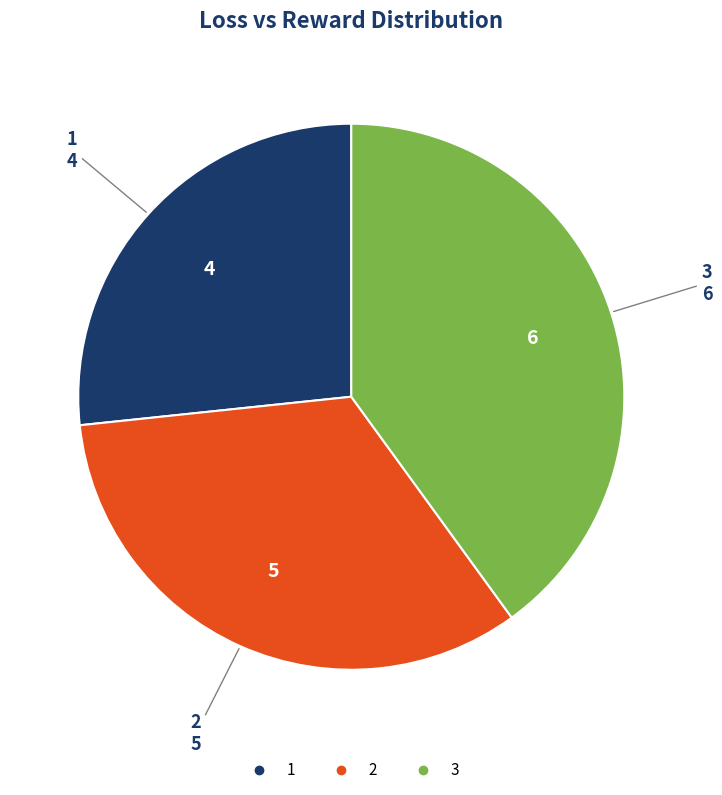

How many slices are in this pie chart?

3